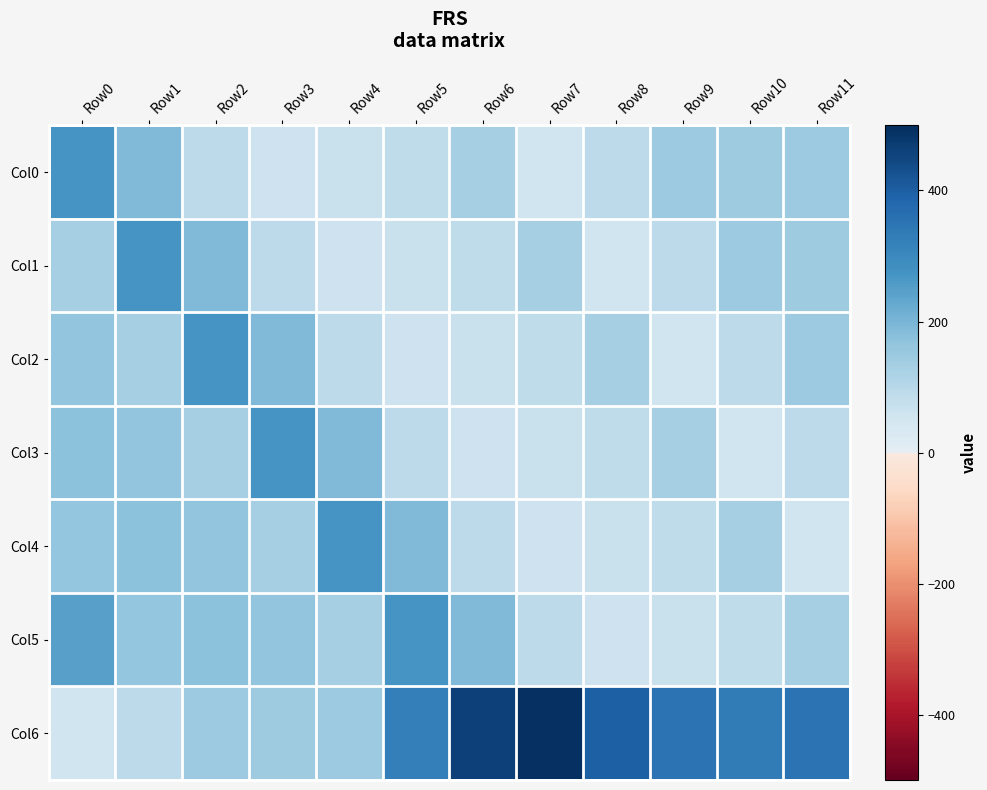

What is the total value across all series at Row2?

1167.4